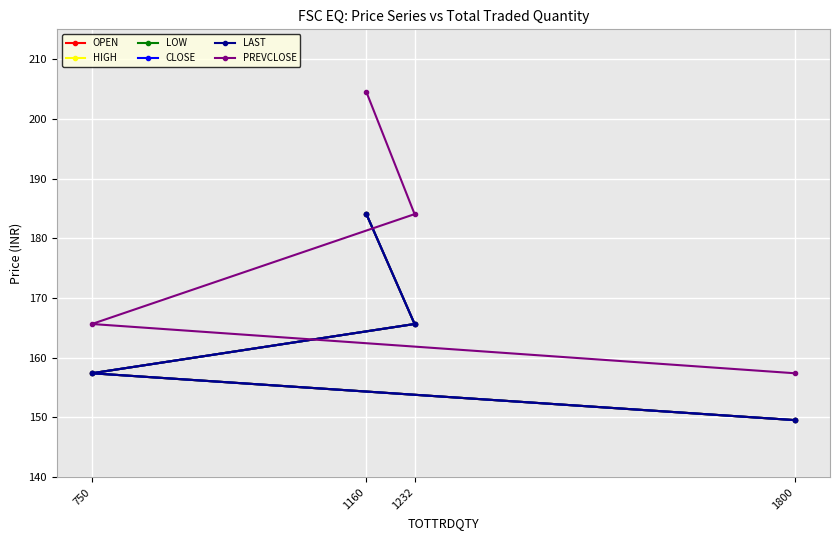

True or false: HIGH has a value of 250.6 at 1160.

False